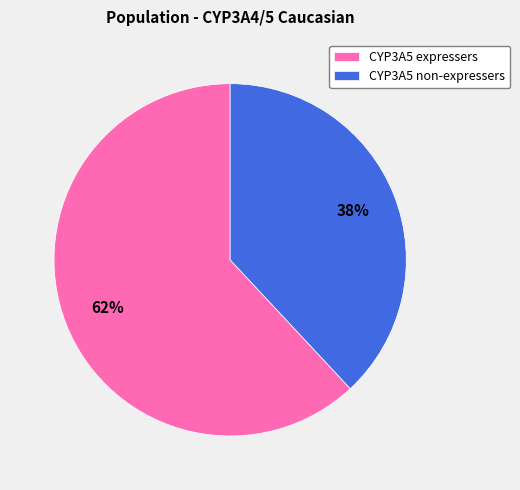

Is there a majority slice in this chart?

Yes